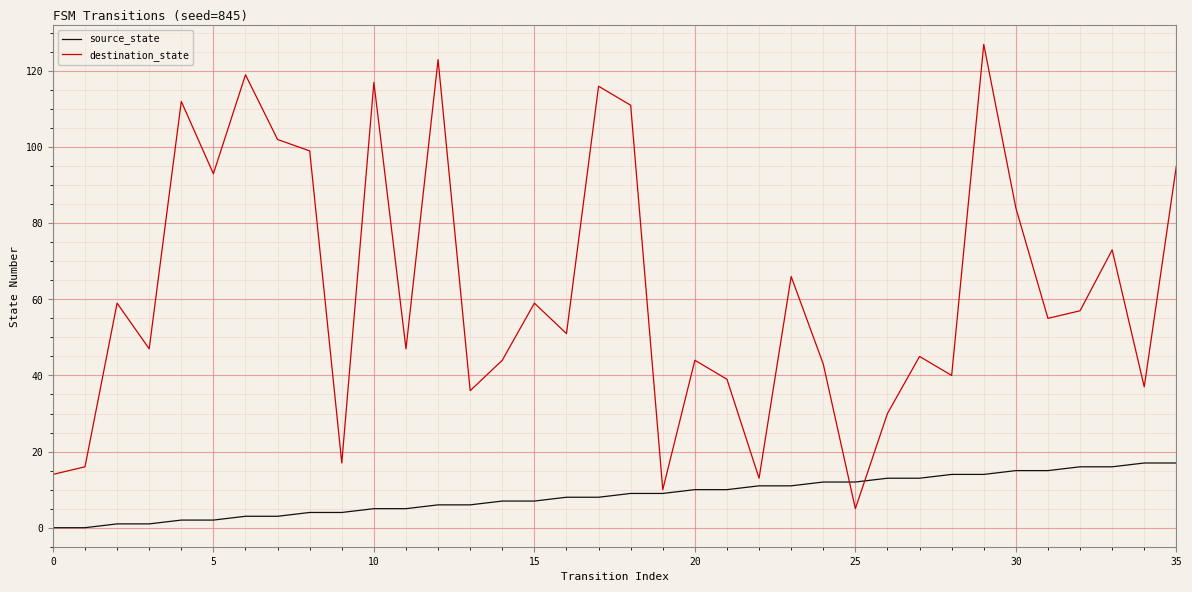

How many lines are shown in the chart?

2